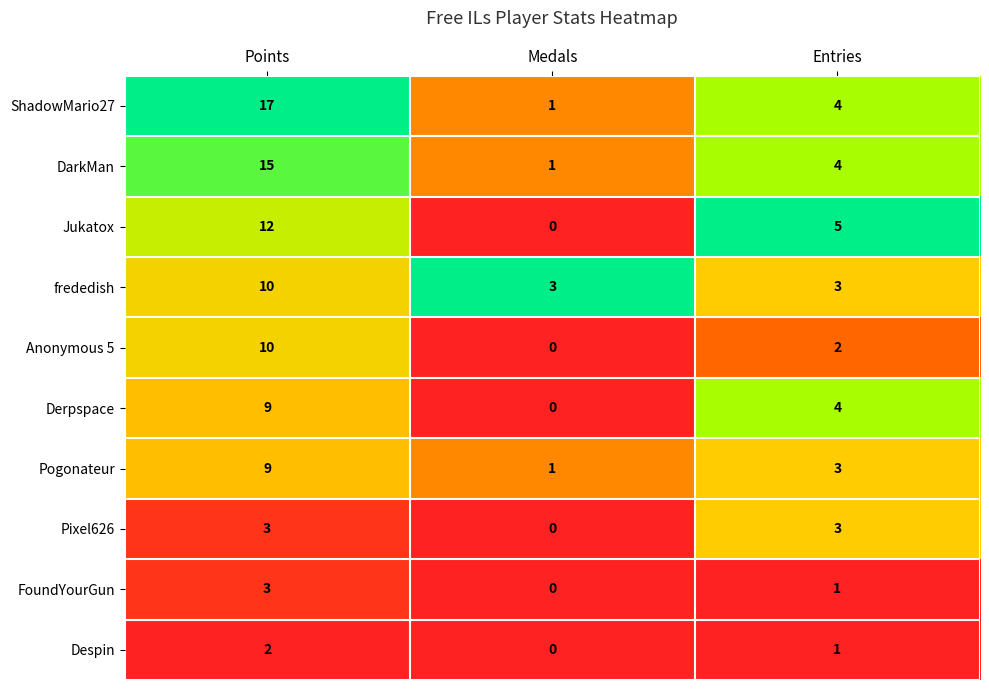

At which category does the chart reach its peak across all series?

Points